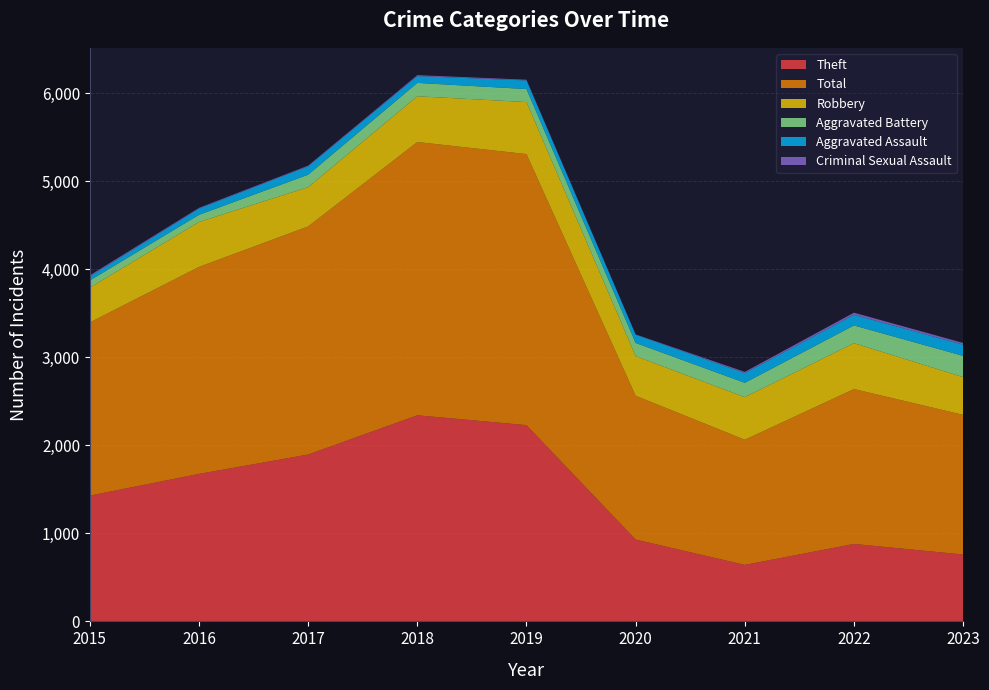

Reading left to right, transcribe all the data shown in this chart.

Robbery: 395	510	446	520	591	450	484	521	429
Theft: 1429	1676	1896	2342	2230	930	642	880	760
Aggravated Assault: 46	71	95	77	98	94	110	121	127
Aggravated Battery: 82	82	142	152	148	150	163	202	241
Criminal Sexual Assault: 12	8	8	11	8	3	14	24	20
Total: 1968	2352	2592	3105	3080	1634	1422	1760	1587